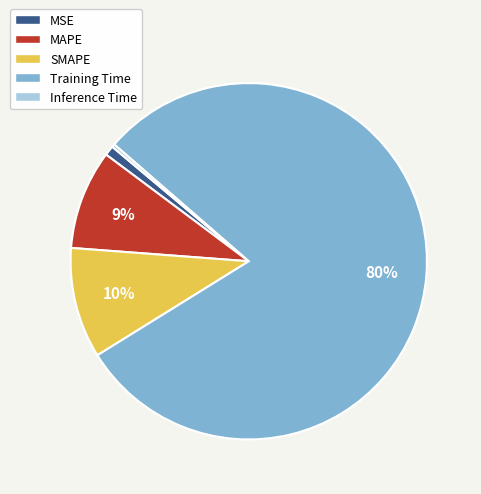

The MAPE slice represents 1% of the pie. True or false?

False